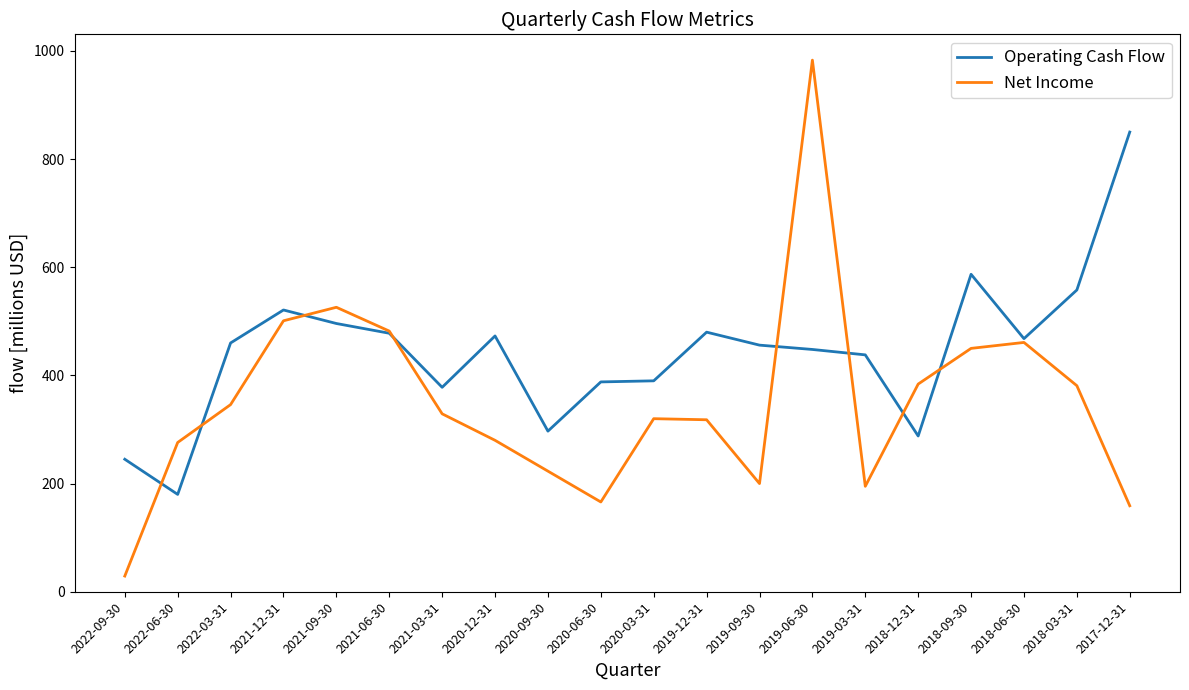

What position from the right is 2017-12-31?

1